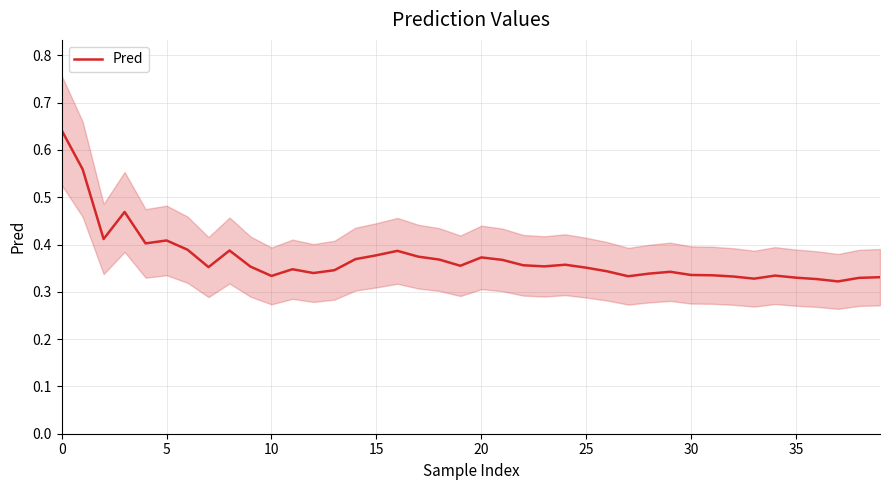

Which has a higher value, 31 or 28?

28